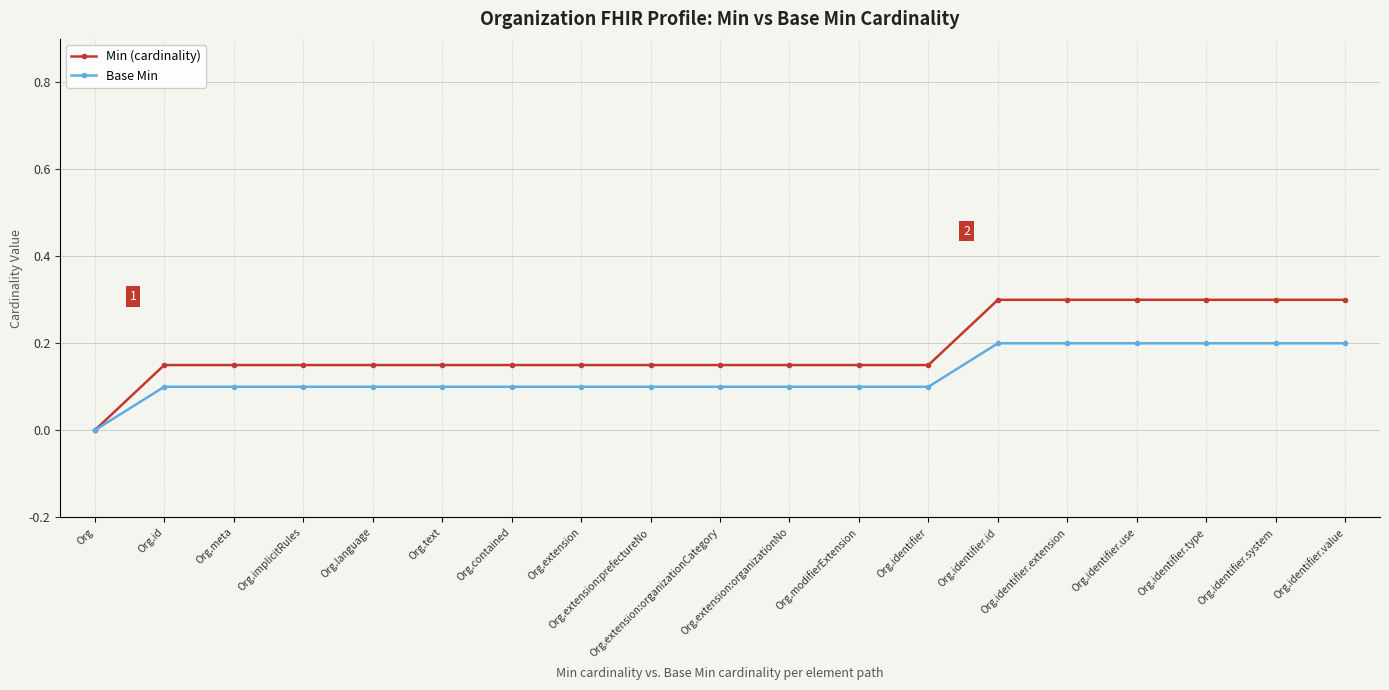

Rank the series by their average value, from lowest to highest.

Base Min, Min (cardinality)